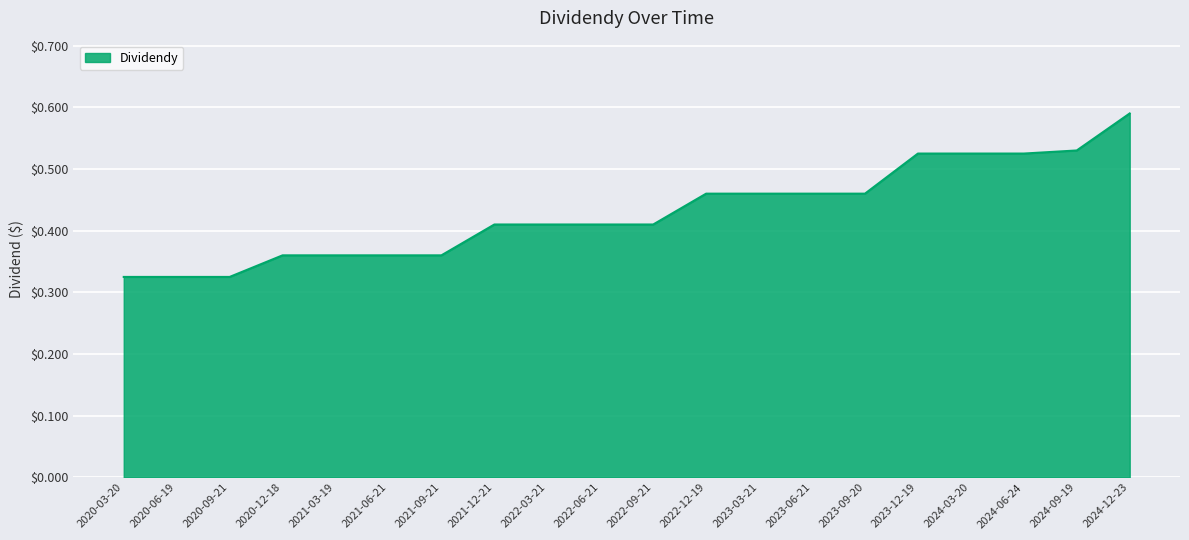

Between 2023-06-21 and 2024-06-24, which is larger?

2024-06-24